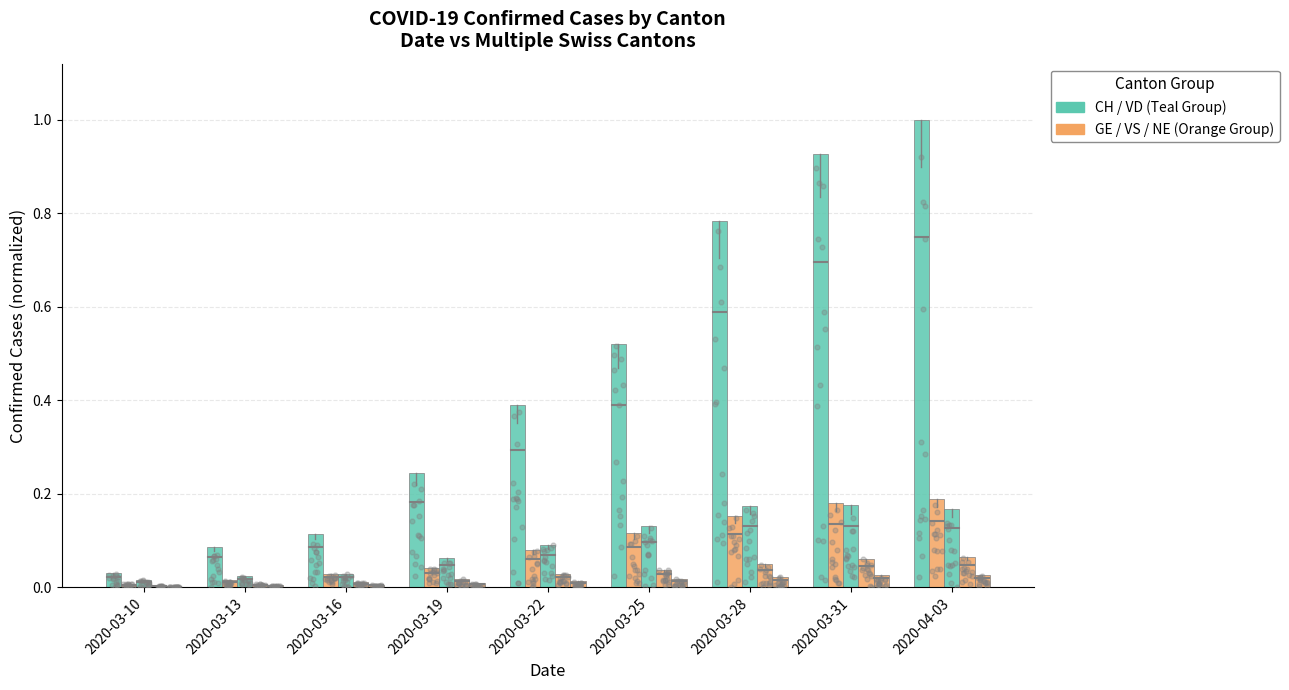

At how many categories does at least one series exceed 0?

9